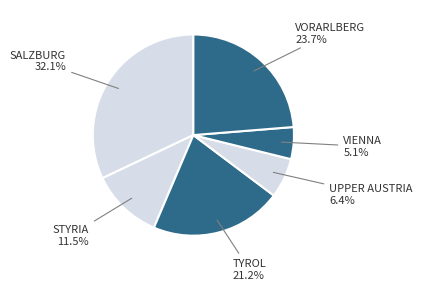

Which slice is the largest?

Salzburg